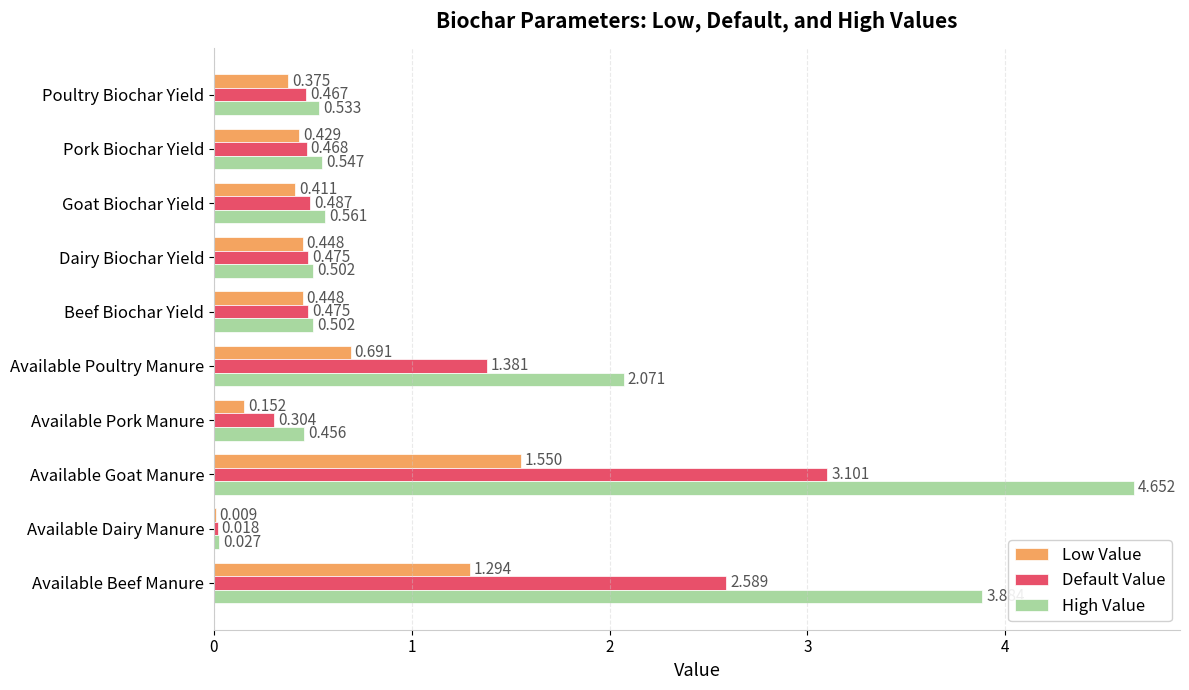

Where is Low Value nearest to the value 0?

Available Dairy Manure